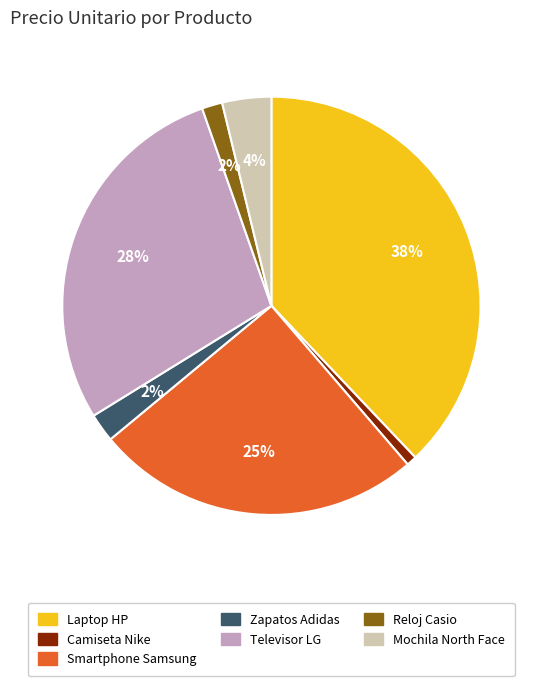

Which category has the smallest portion of the pie?

Camiseta Nike